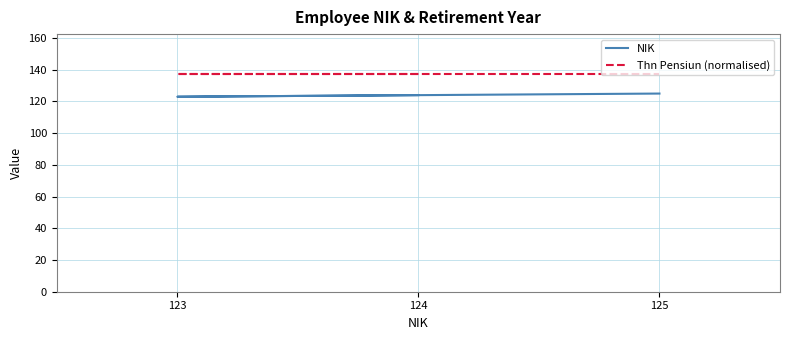

At which label does Thn Pensiun (normalised) reach its peak?

124